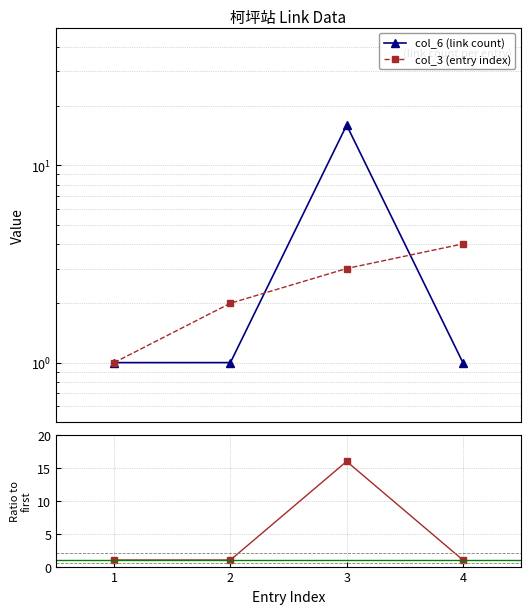

What is the lowest value of the col_6 (link count) series?

1